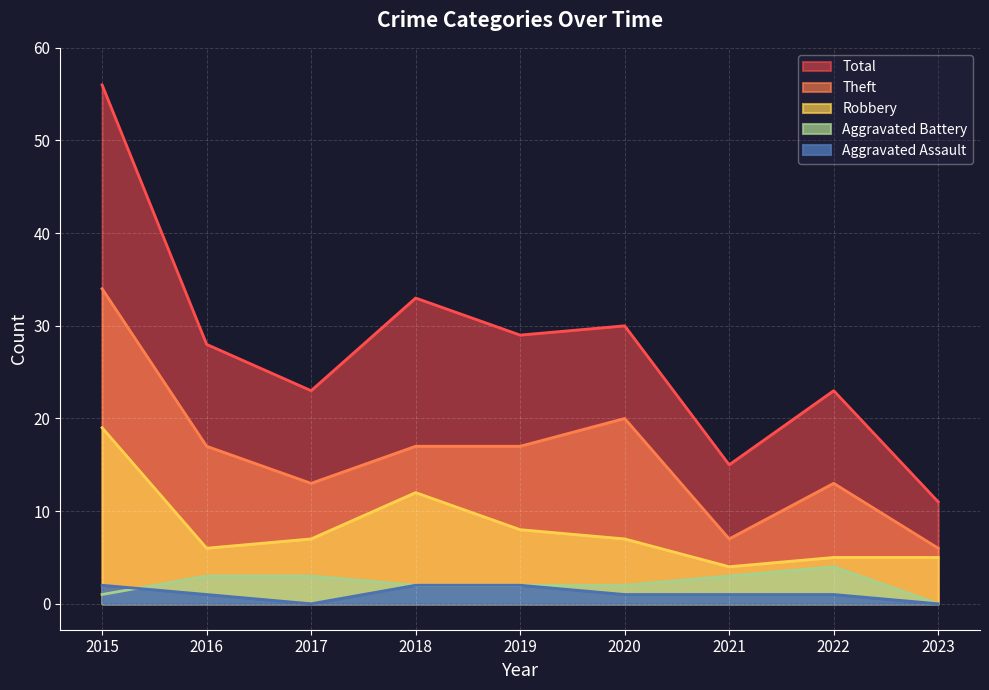

What are all the series names shown in the legend?

Total, Theft, Robbery, Aggravated Battery, Aggravated Assault